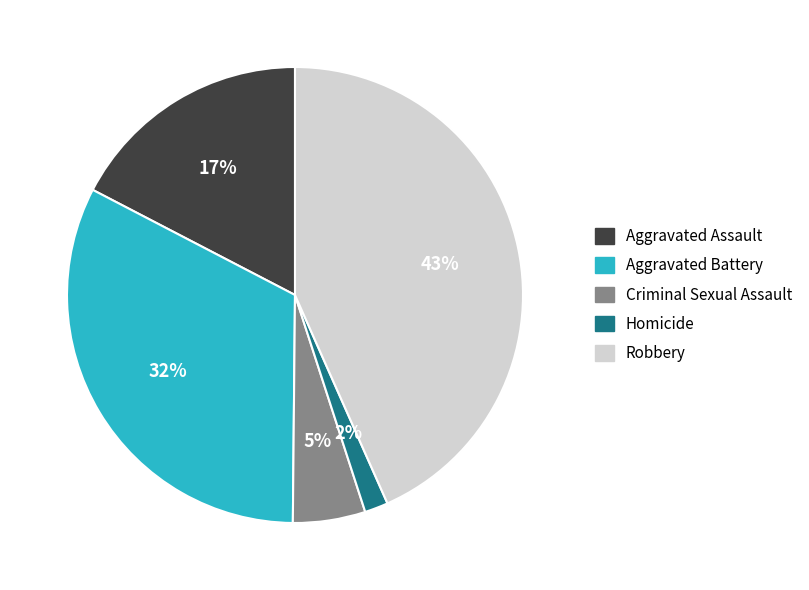

True or false: Robbery accounts for 51% of the total.

False